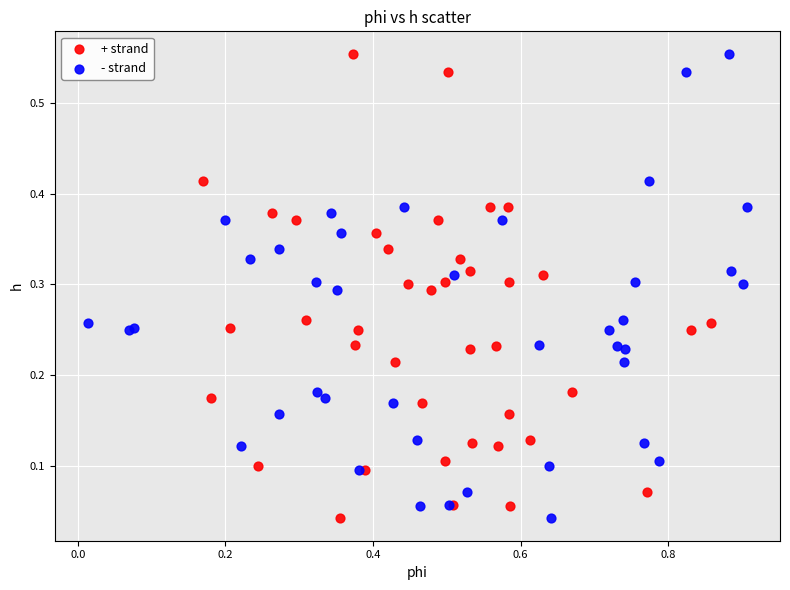

What are all the series names shown in the legend?

+ strand, - strand